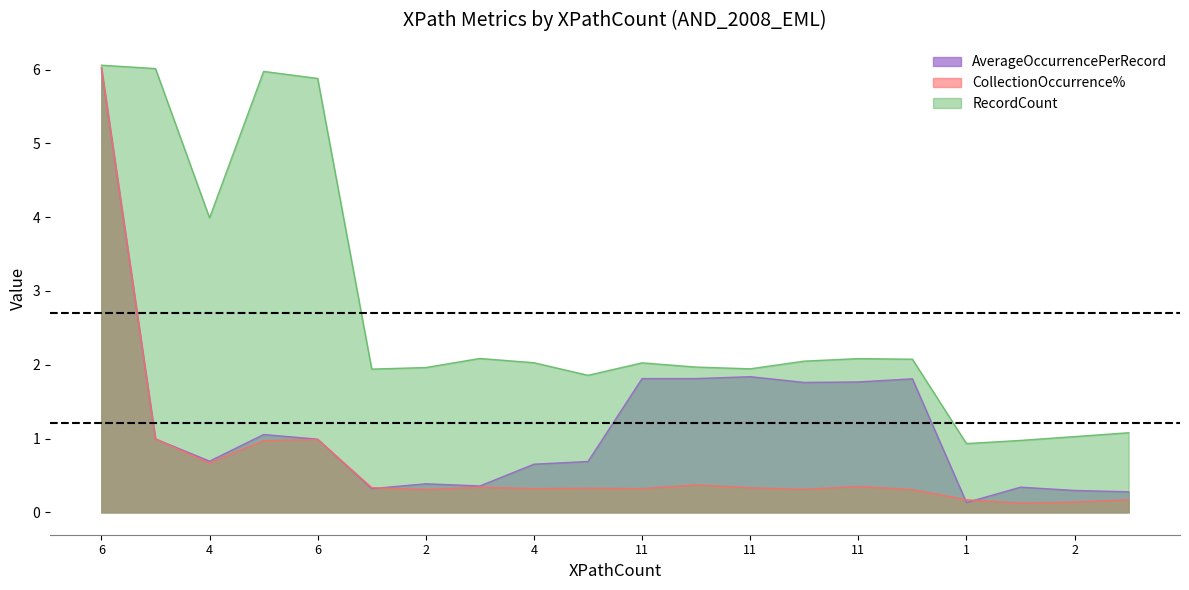

How many lines are shown in the chart?

3